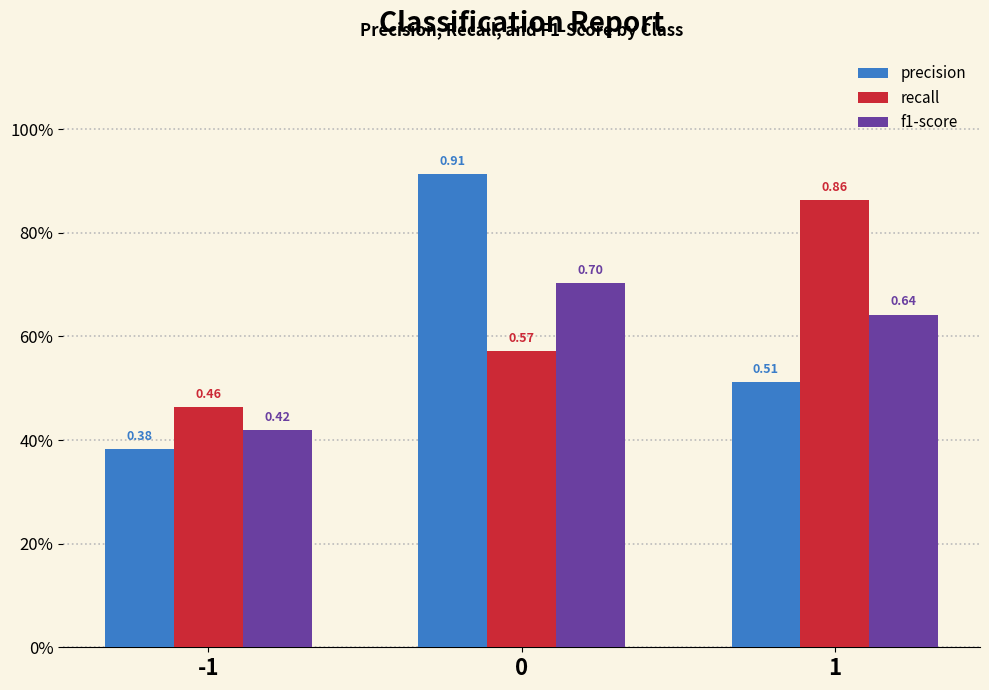

Rank the series by their average value, from highest to lowest.

recall, precision, f1-score